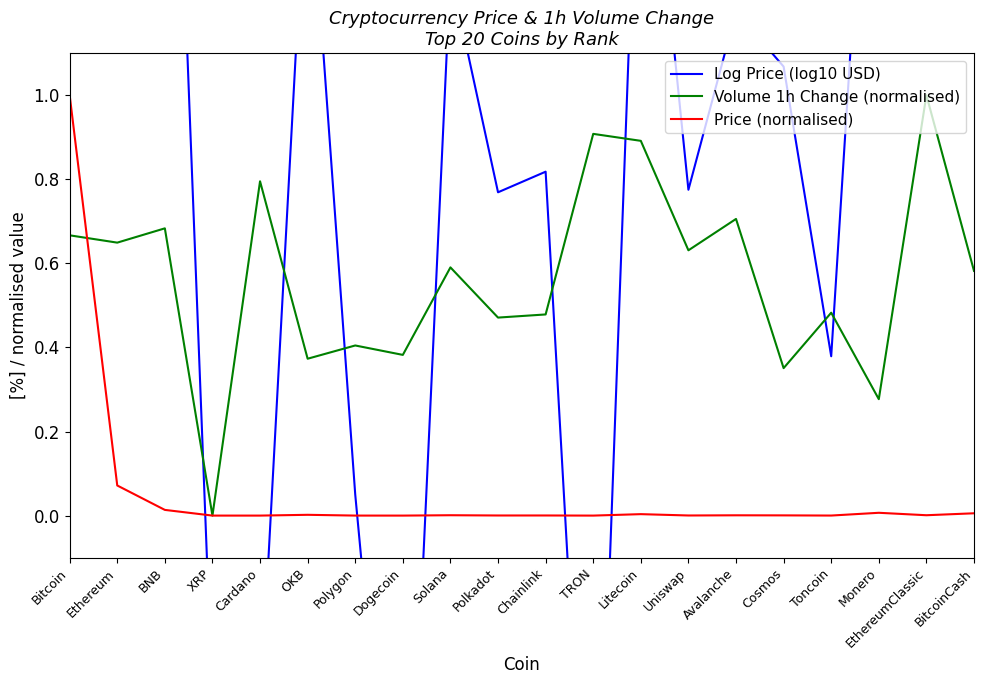

What position from the left is EthereumClassic?

19